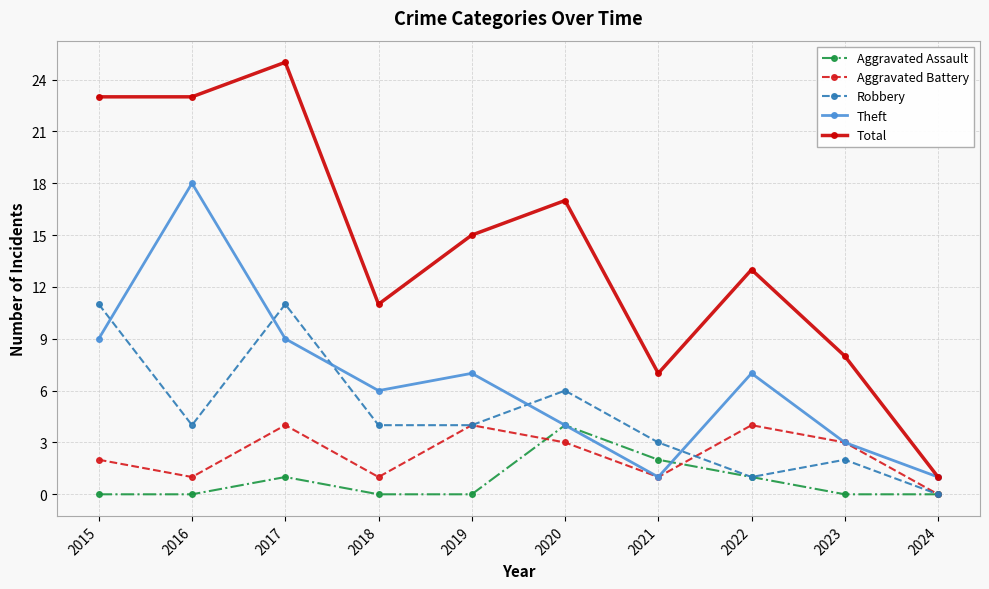

Count the number of data series in this chart.

5